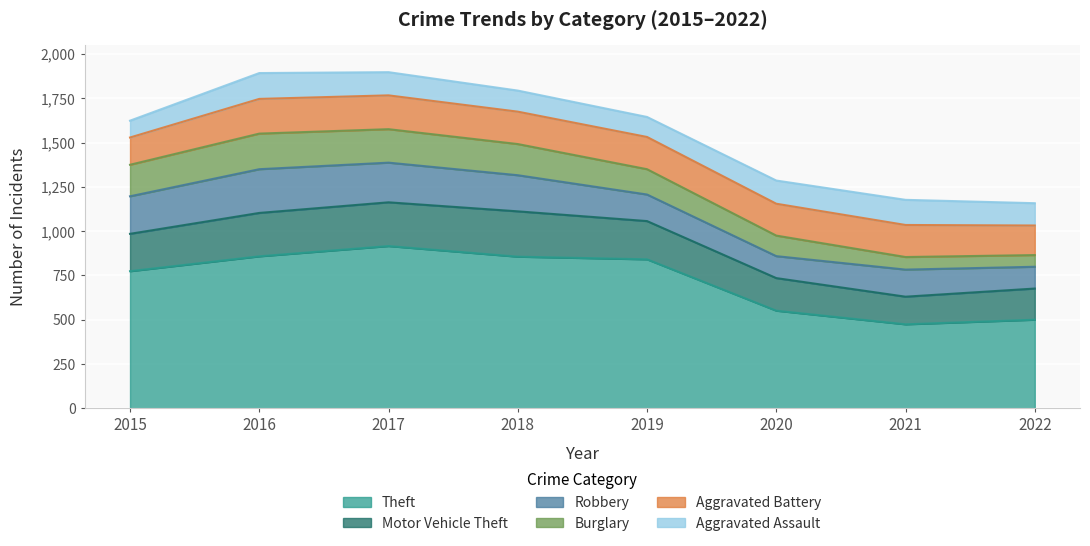

List the series in order of their peak value, highest first.

Theft, Motor Vehicle Theft, Robbery, Burglary, Aggravated Battery, Aggravated Assault